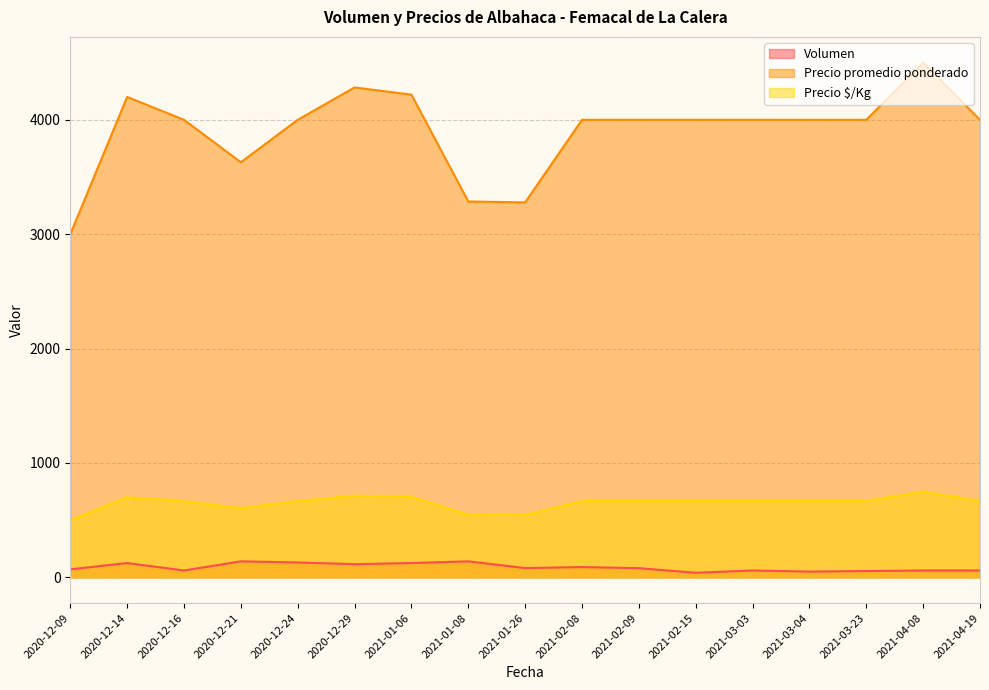

True or false: Precio promedio ponderado and Precio $/Kg cross at least once.

False